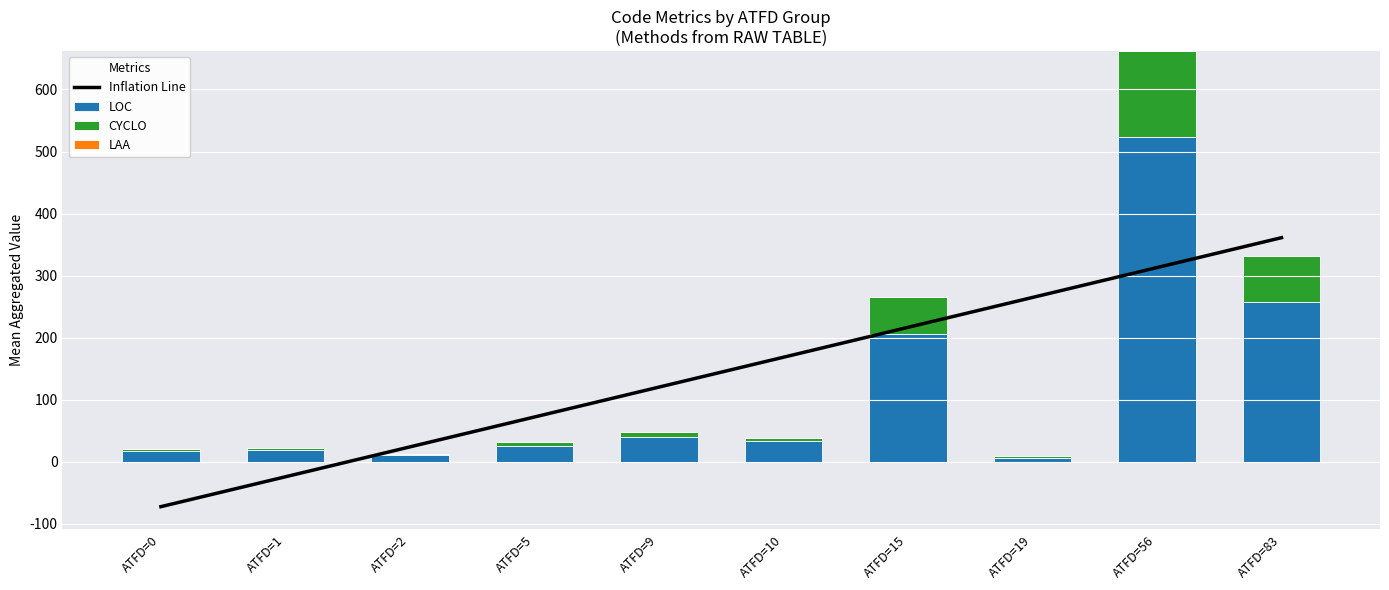

True or false: LAA has a value of 0.2 at ATFD=15.

False